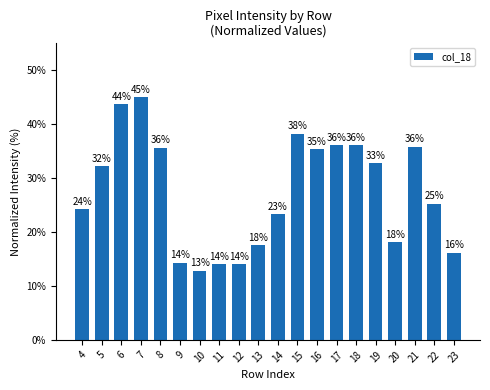

What is the value of the 4th bar from the left?

45.0